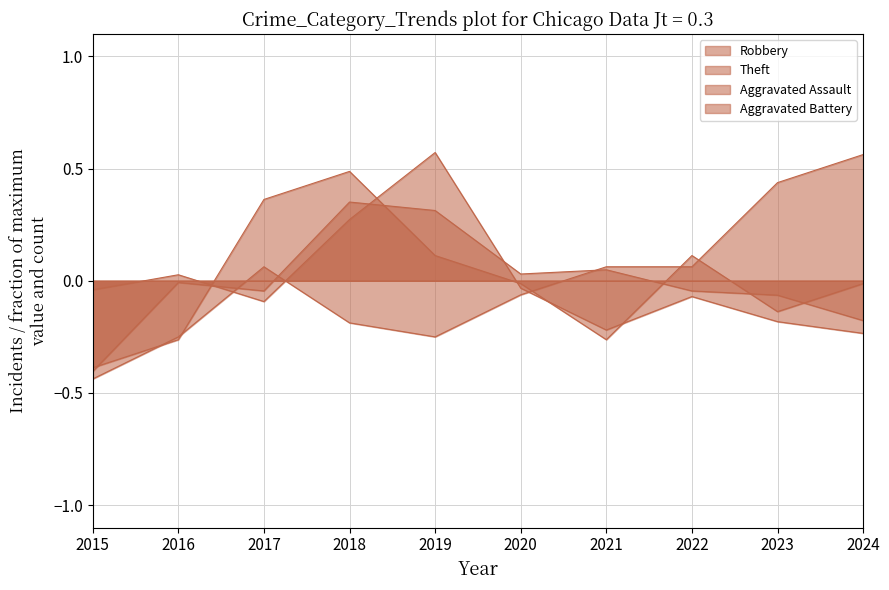

At how many categories does at least one series exceed 0?

9